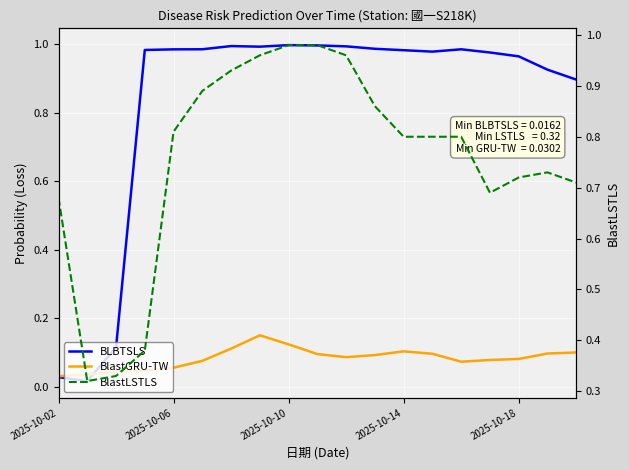

What is the difference between the second highest and minimum values in the BLBTSLS series?

1.0